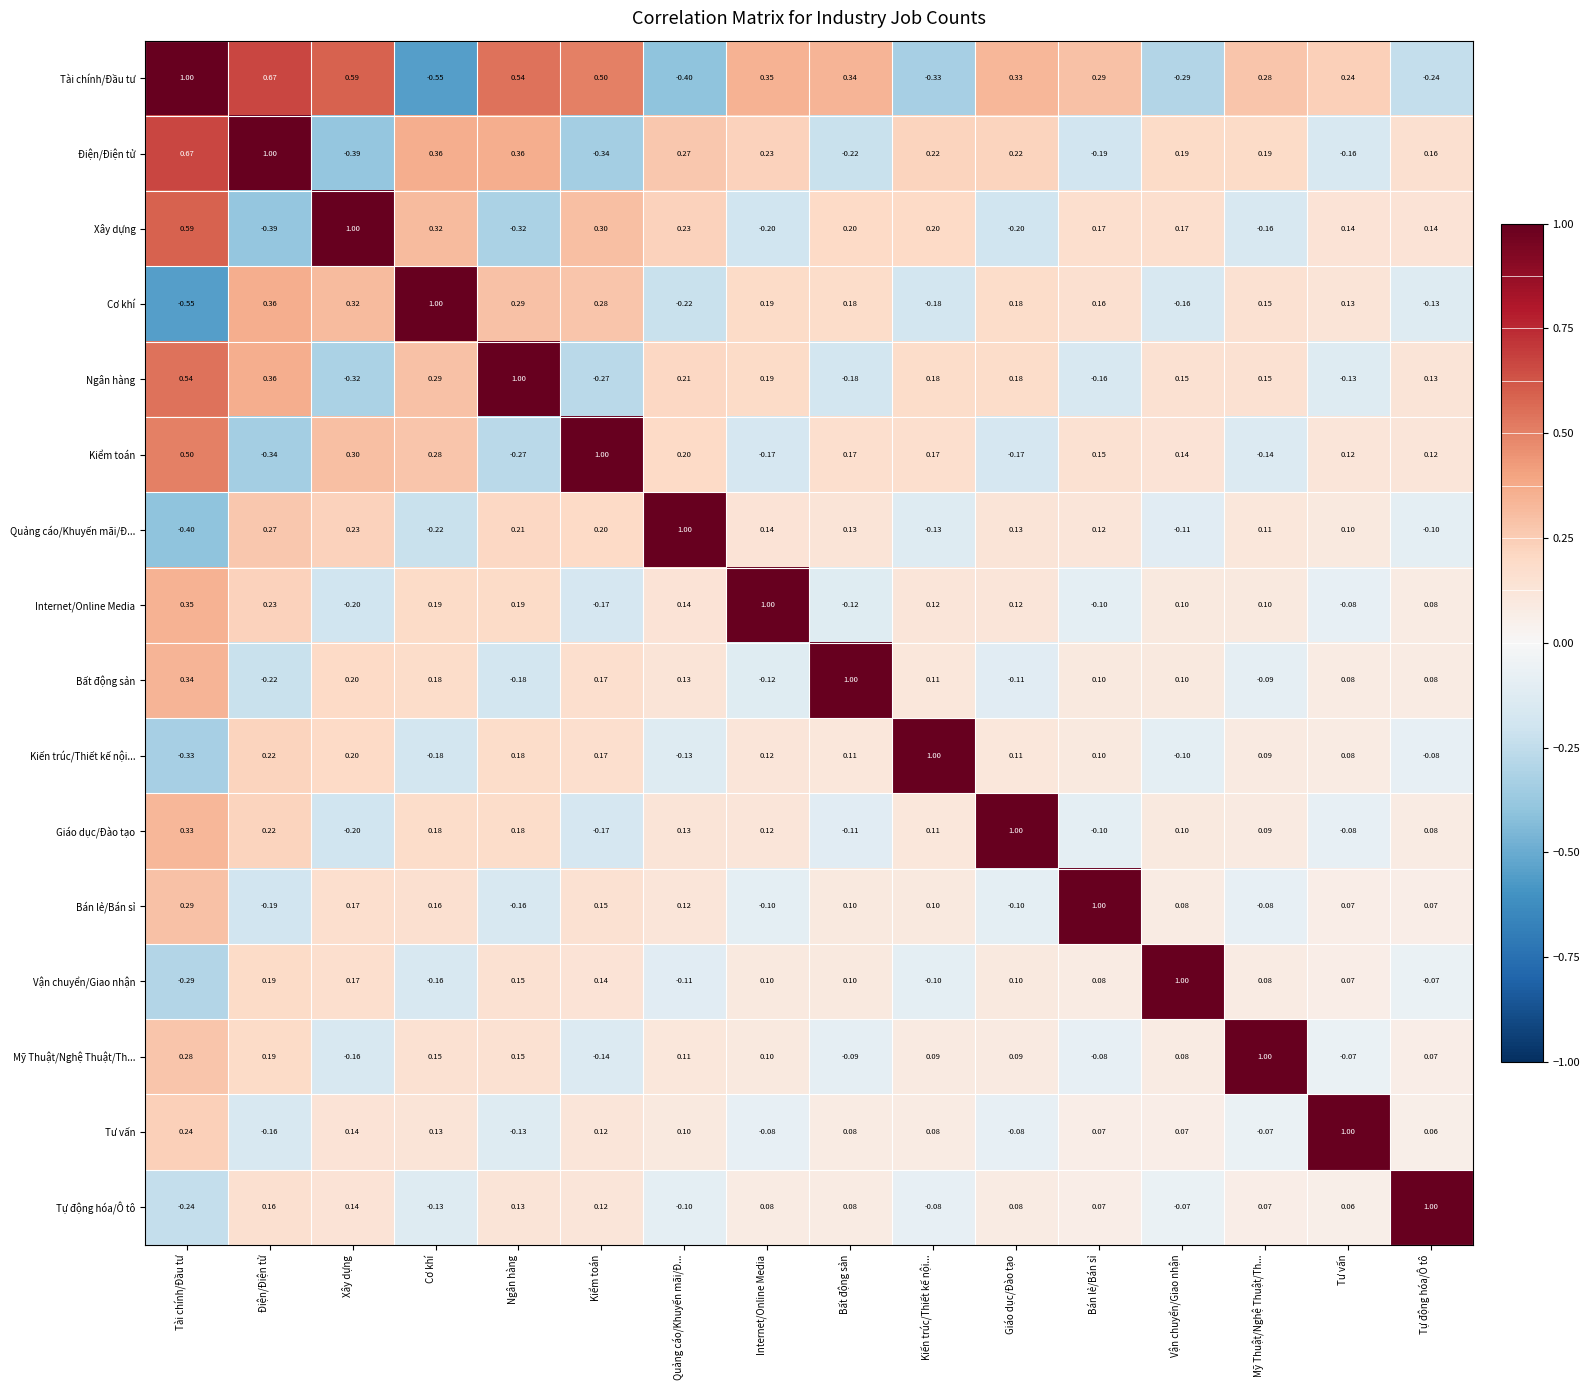

Where is Ngân hàng nearest to the value 0?

Tư vấn